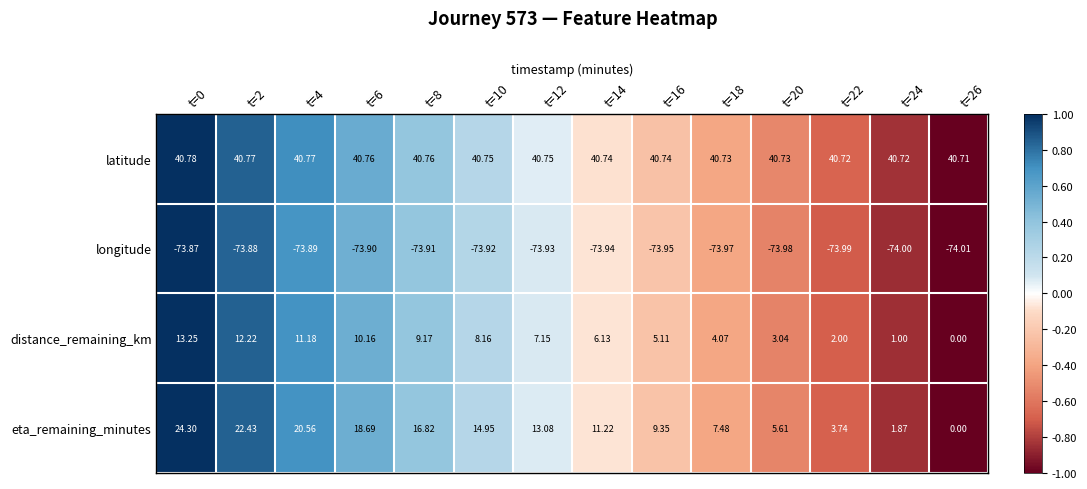

Rank the series at t=12 from lowest to highest value.

longitude, distance_remaining_km, eta_remaining_minutes, latitude